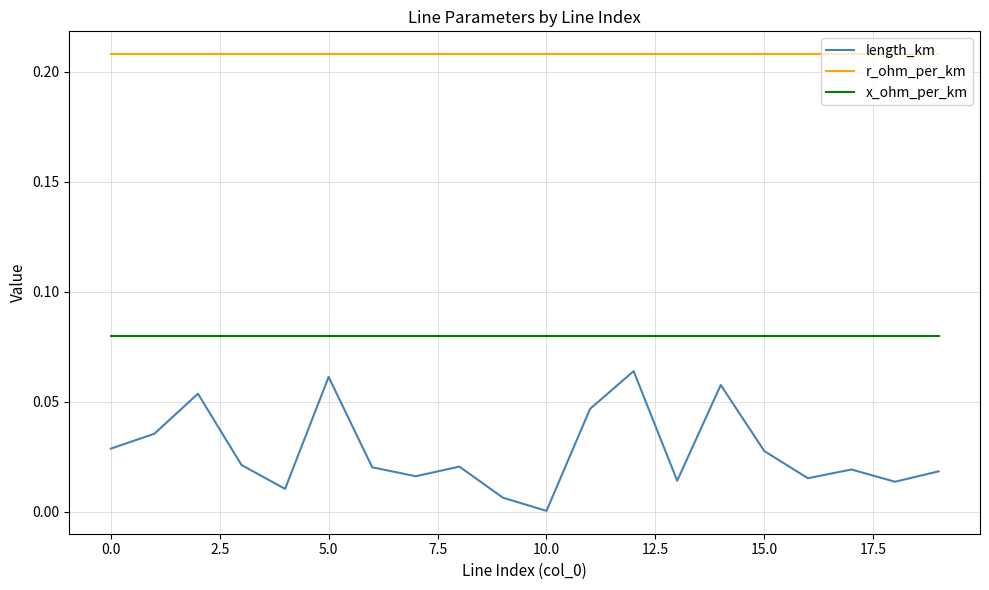

Which series has the widest spread of values?

length_km